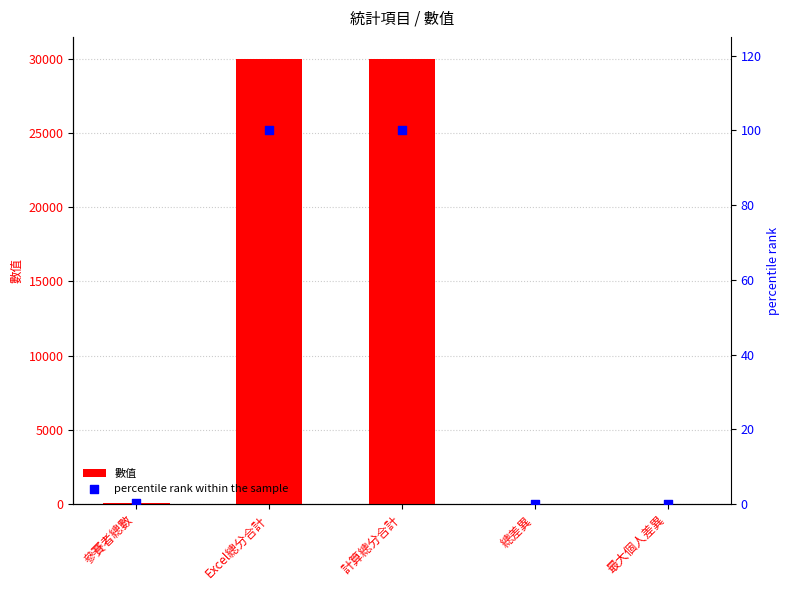

What are all the series names shown in the legend?

數值, percentile rank within the sample